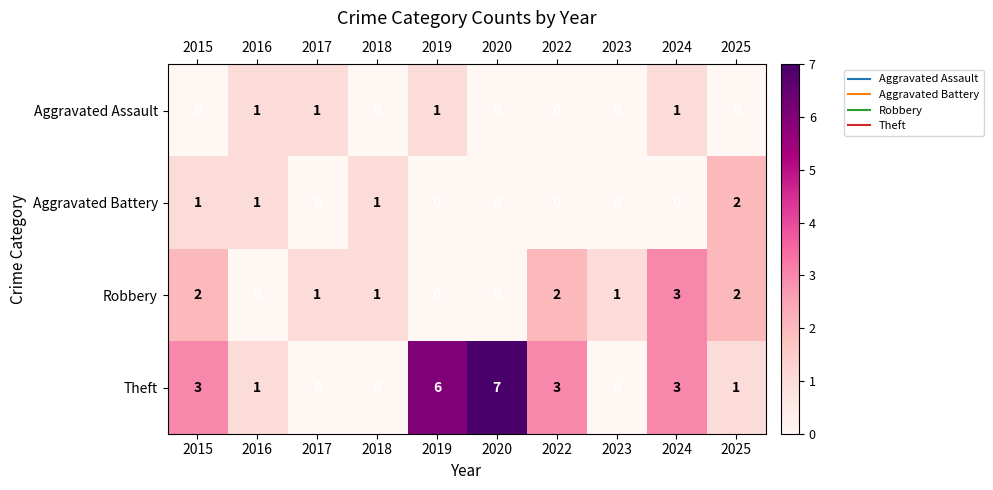

What is the total value across all series at 2016?

3